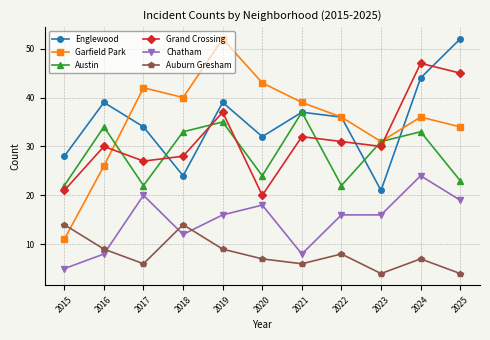

What is the minimum value for Garfield Park?

11